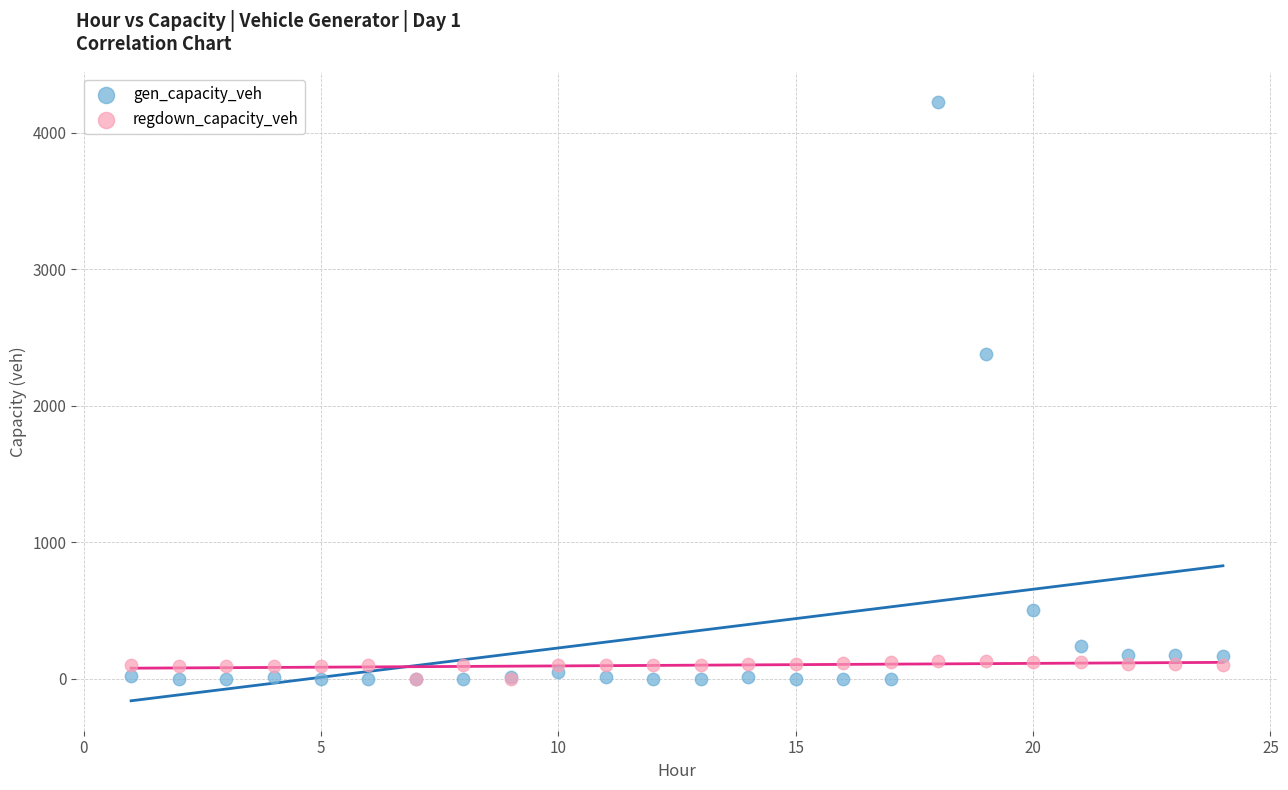

Which series contains the highest Y value?

gen_capacity_veh